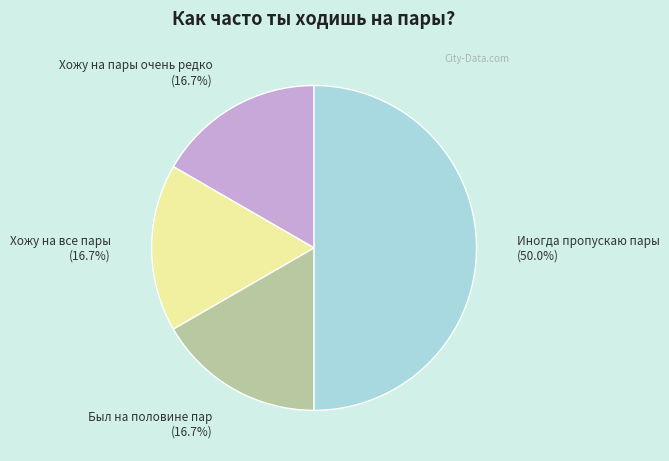

To the nearest percent, what percentage of the pie is Был на половине пар?

17%